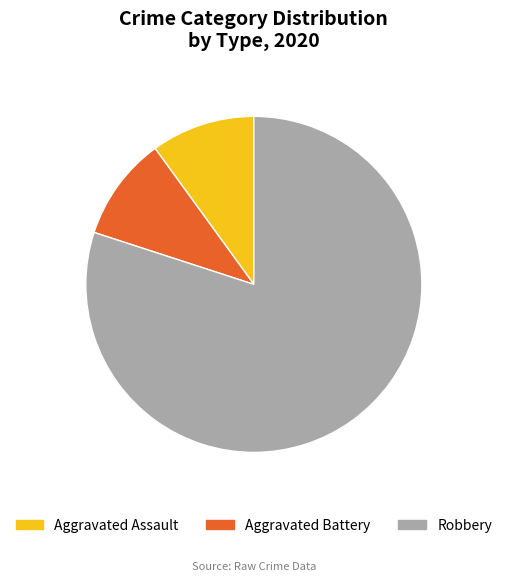

Count the number of slices in the pie.

3